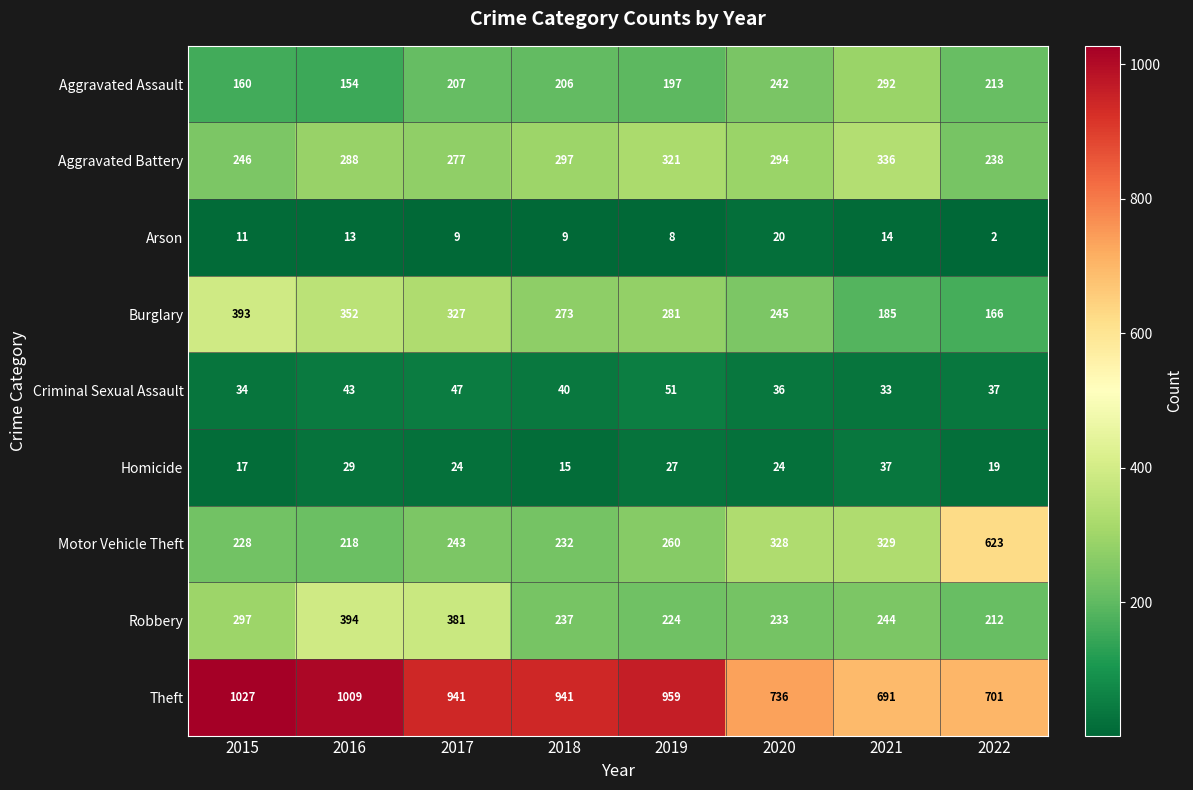

Which label corresponds to the largest value in the chart?

2015